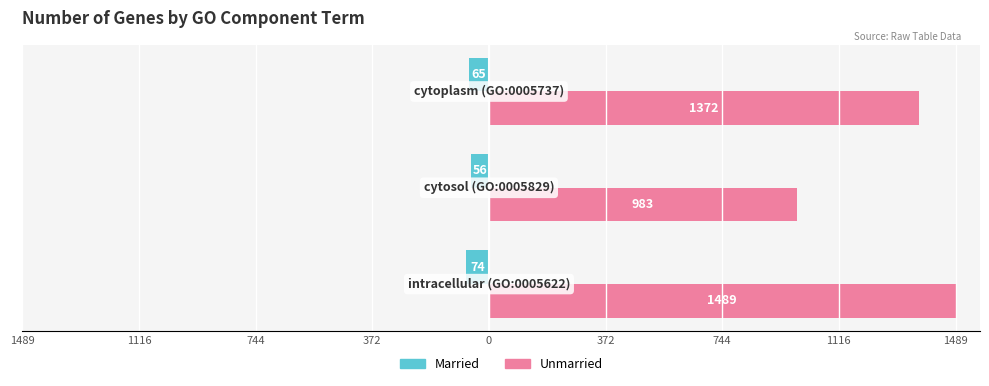

What are all the series names shown in the legend?

Married, Unmarried